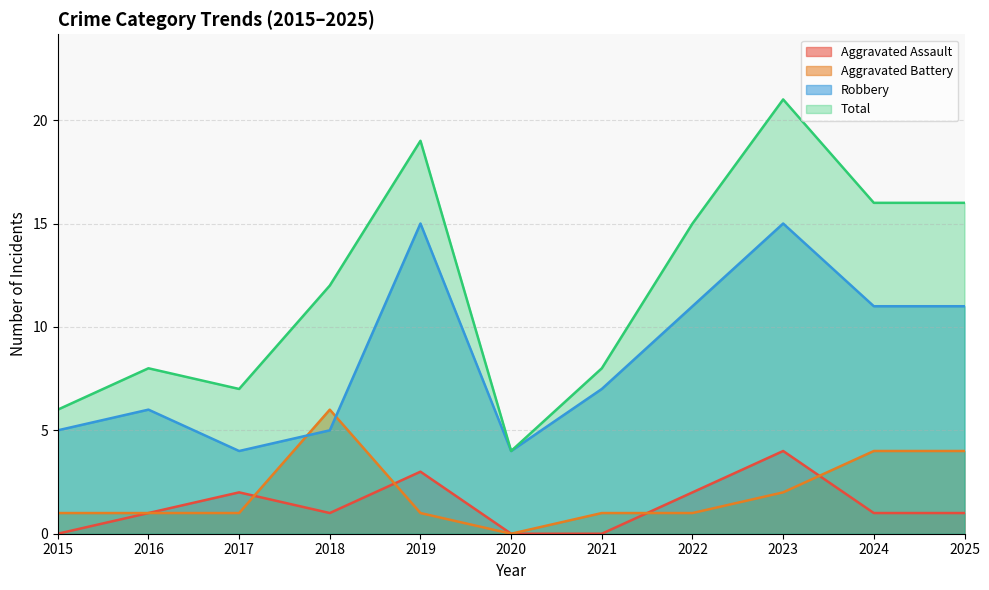

Count the number of data series in this chart.

4